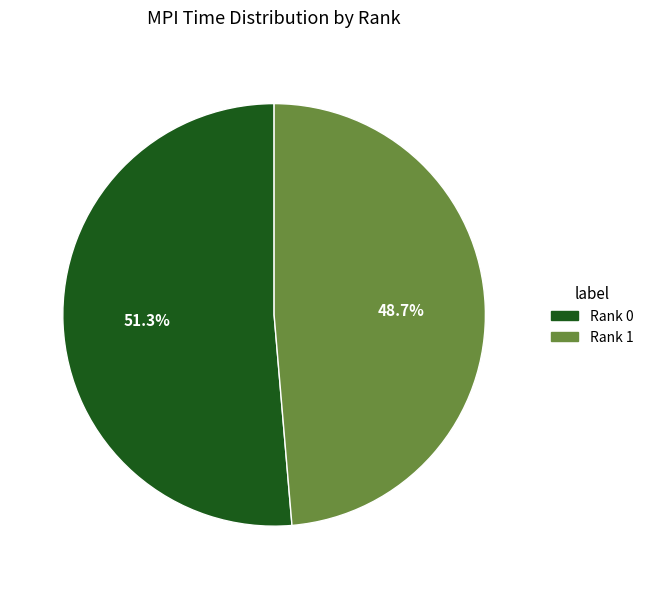

To the nearest percent, what is the difference between the Rank 0 and Rank 1 slice percentages?

3%